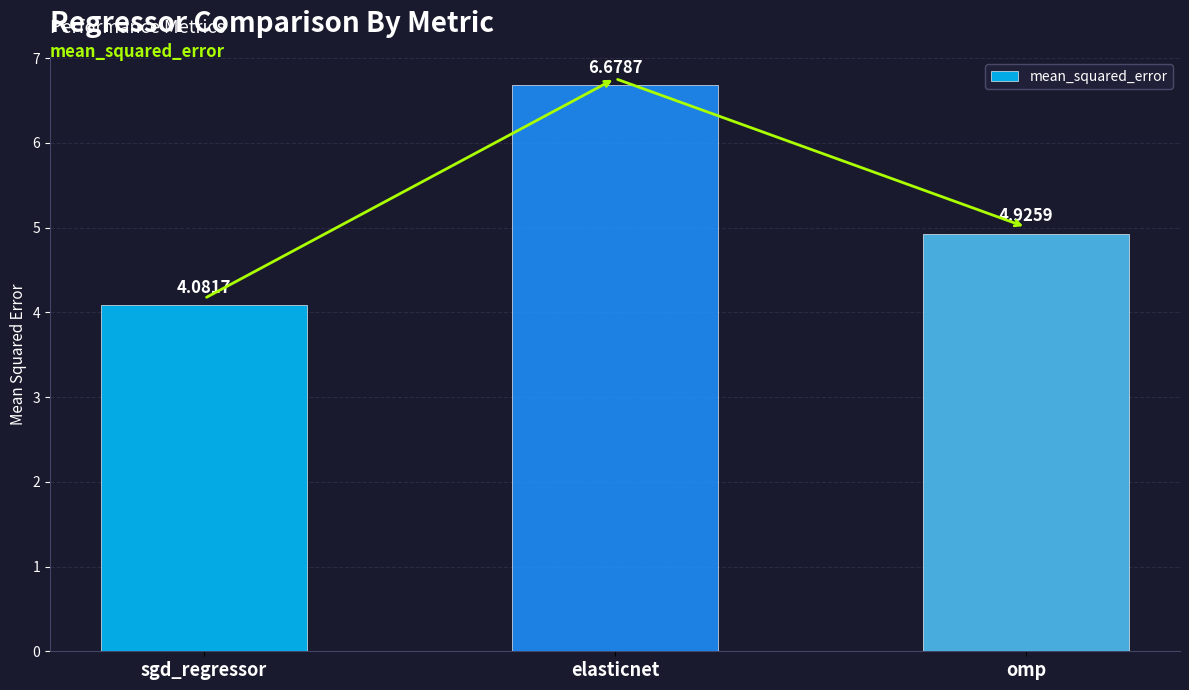

What is the label of the 1st bar from the left?

sgd_regressor